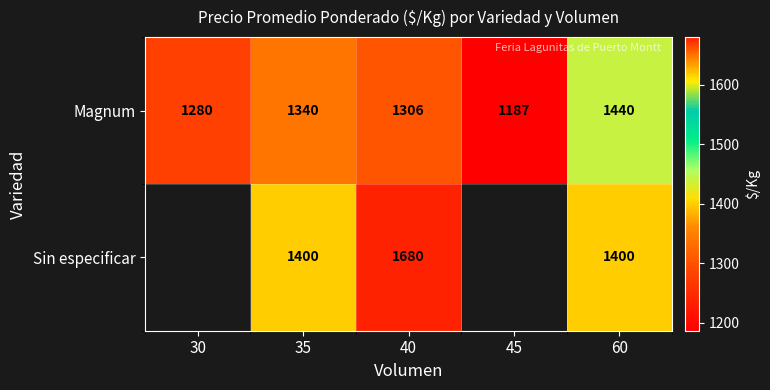

Where does the Magnum series first go above 1306?

35